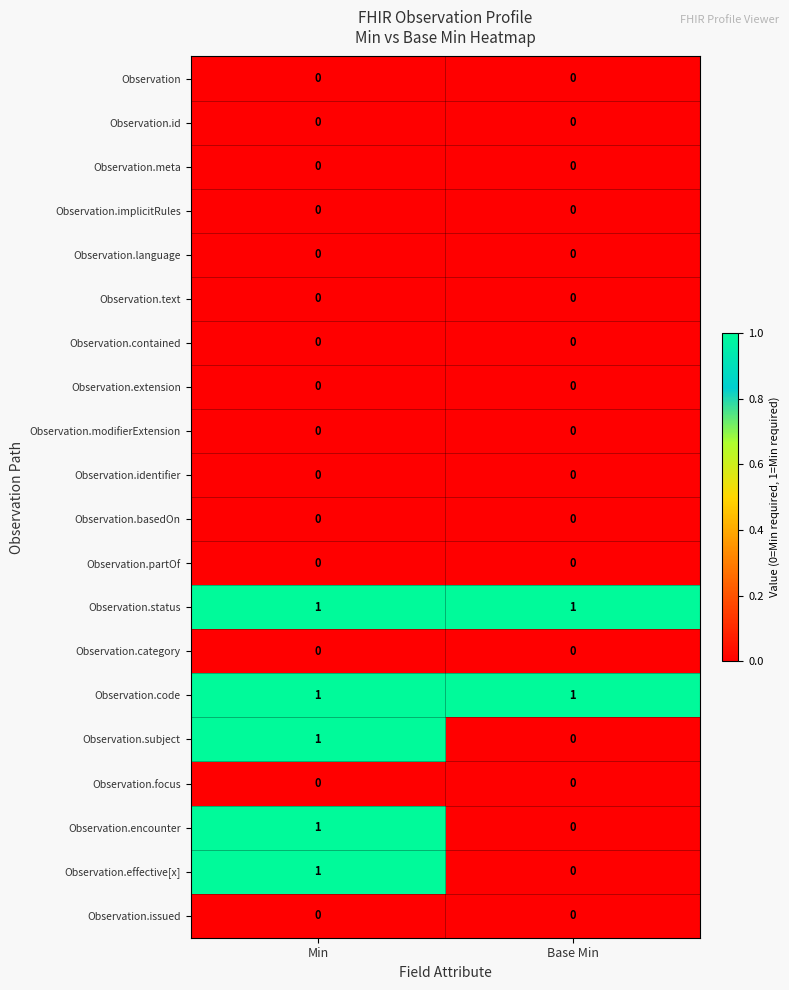

Is it true that Observation.effective[x] equals 2 at Min?

False